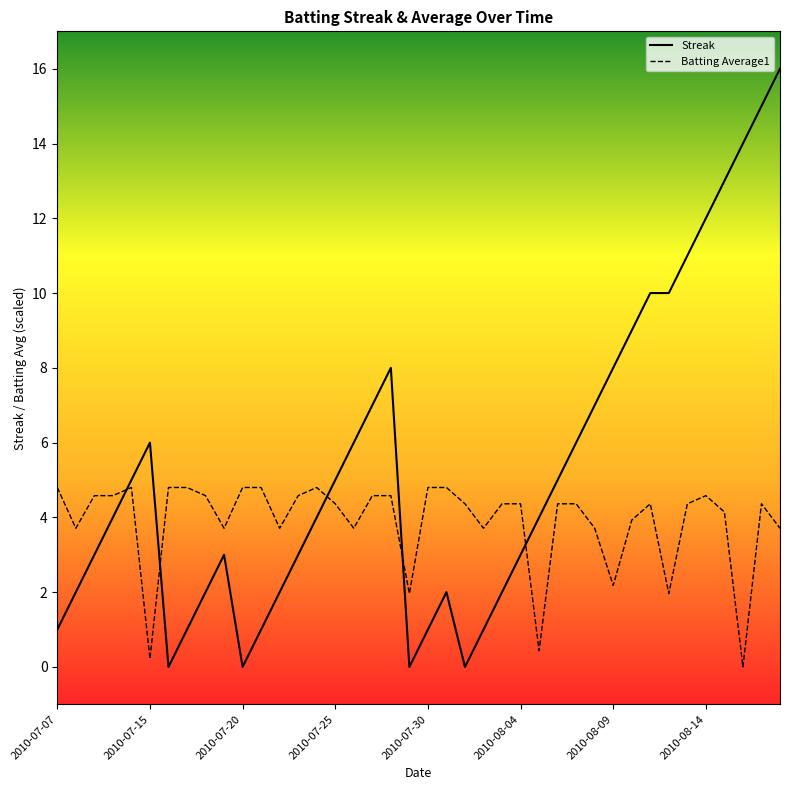

True or false: Streak has a value of 6.0 at 28.

True